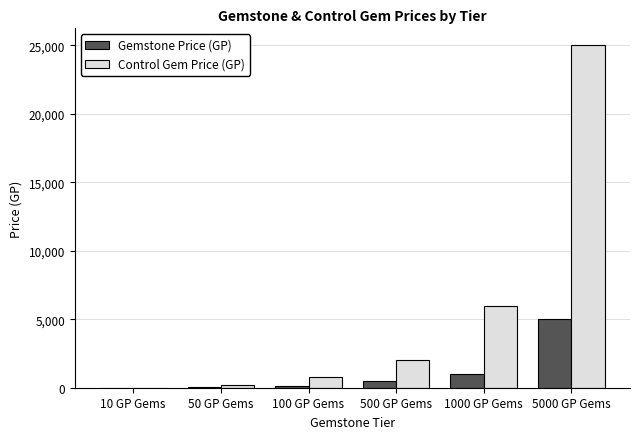

What is the average value of the Control Gem Price (GP) series?

5668